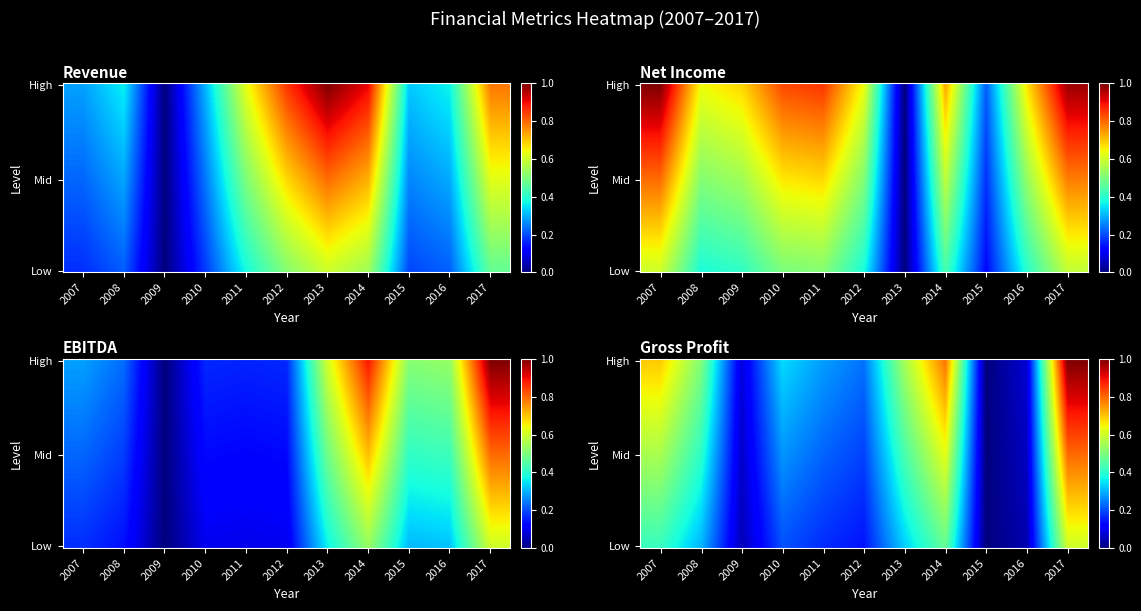

Which has a higher value, 2008 or 2014?

2014